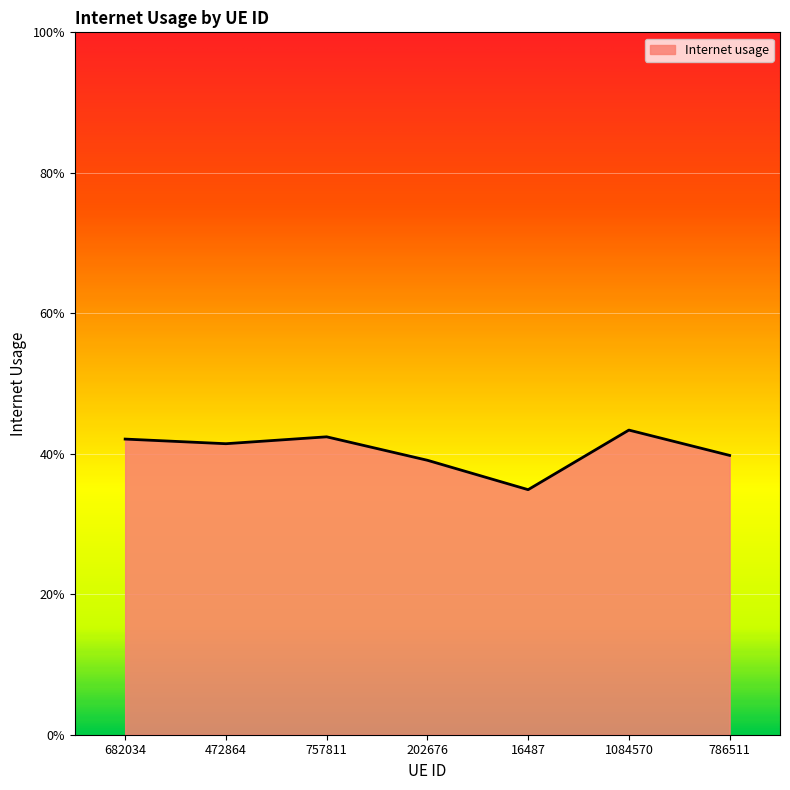

Does the chart display data point markers on the line(s)?

No